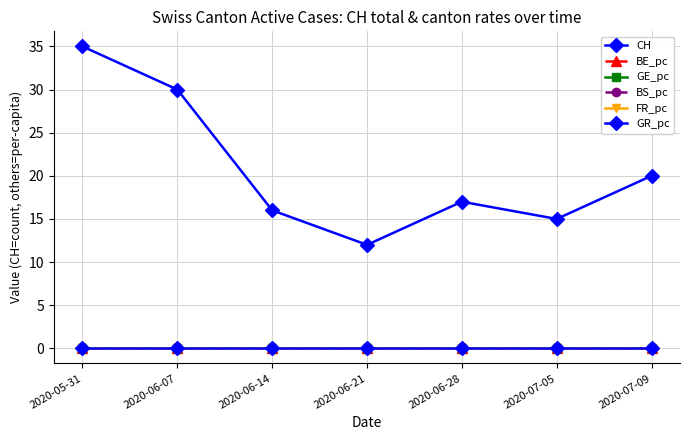

Is this an area chart (filled region under the line)?

No